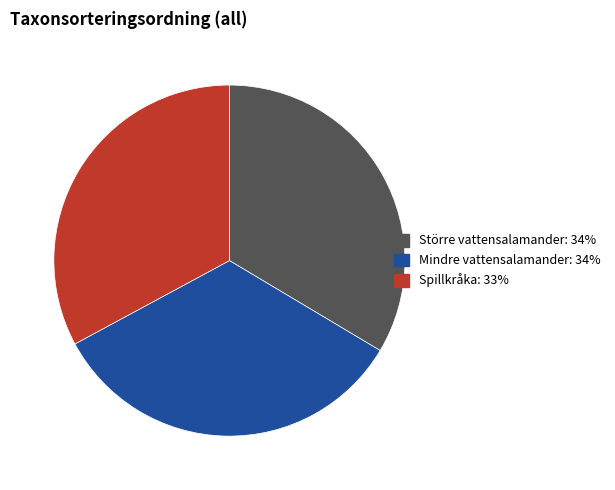

Is it true that Större vattensalamander is 27% of the pie?

False